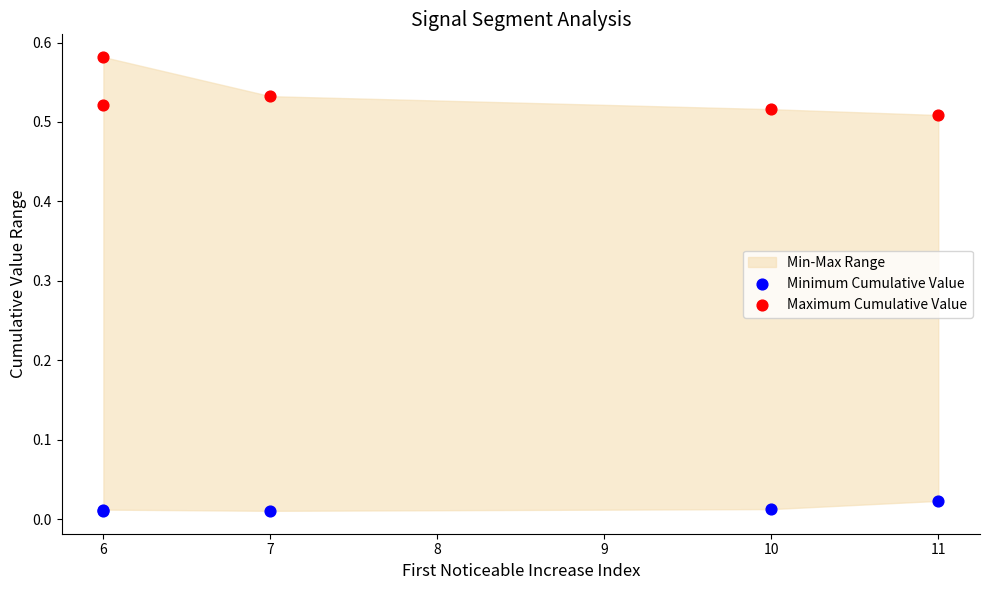

What is the X range (max minus min) for the scatter plot?

5.0